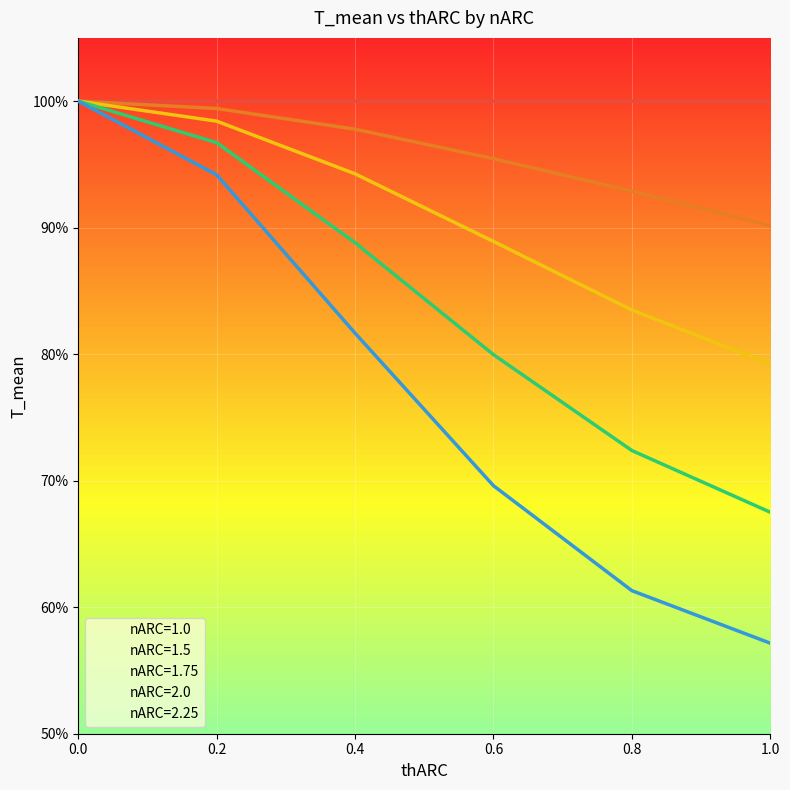

Between 0.6 and 0.8, which series saw the biggest shift?

nARC=2.25